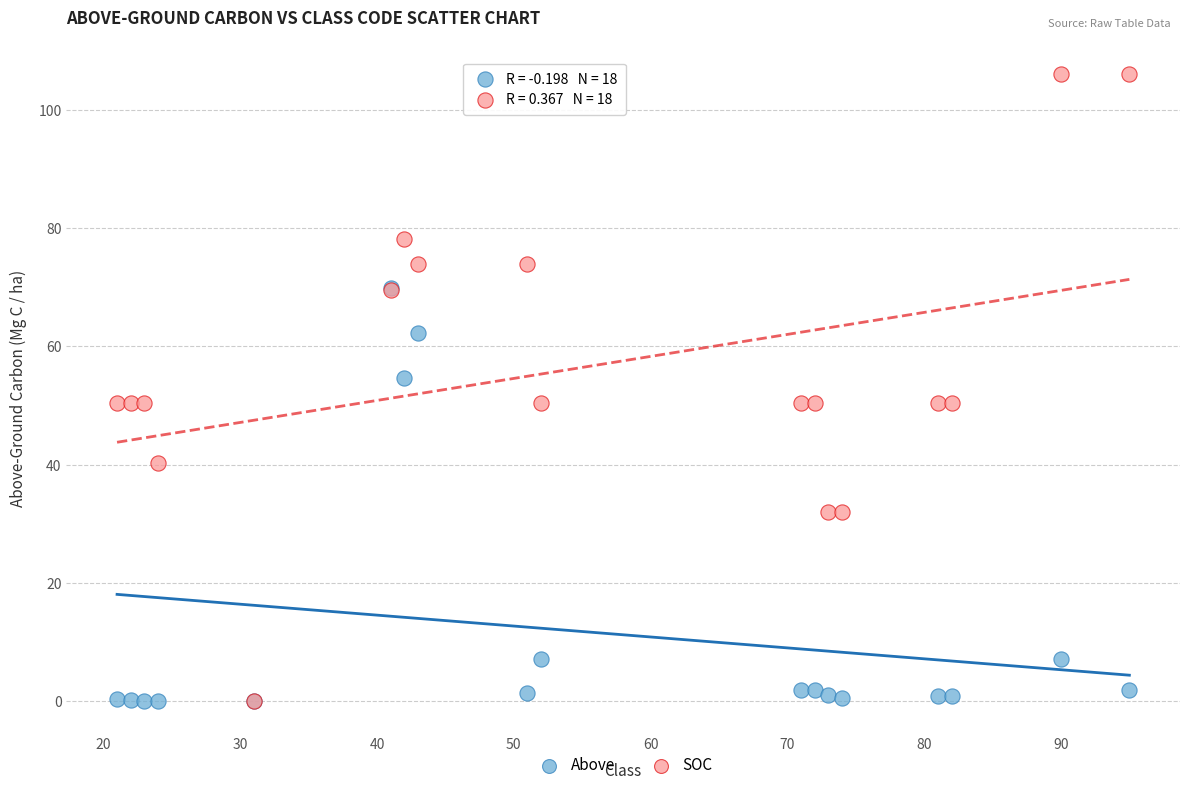

Which series contains the highest Y value?

SOC